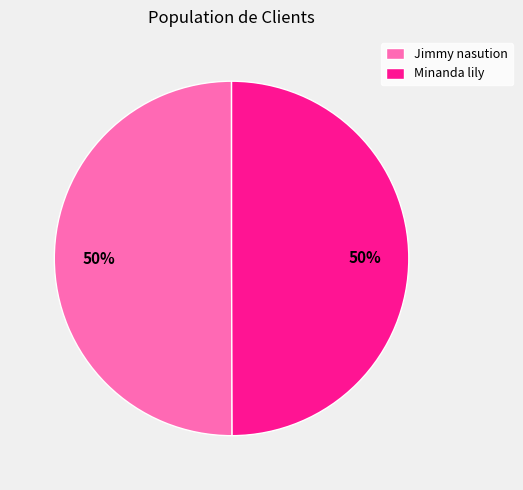

What percentage is the Minanda lily slice, to the nearest percent?

50%